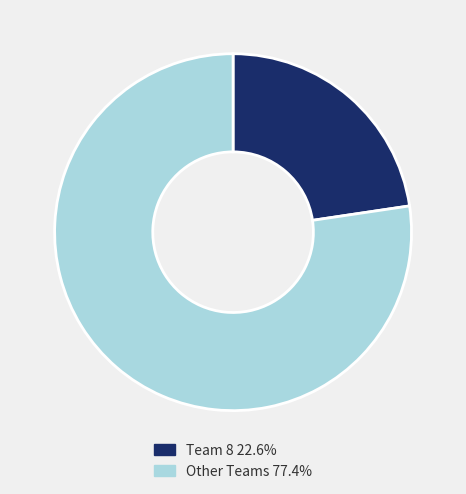

Is there a majority slice in this chart?

Yes